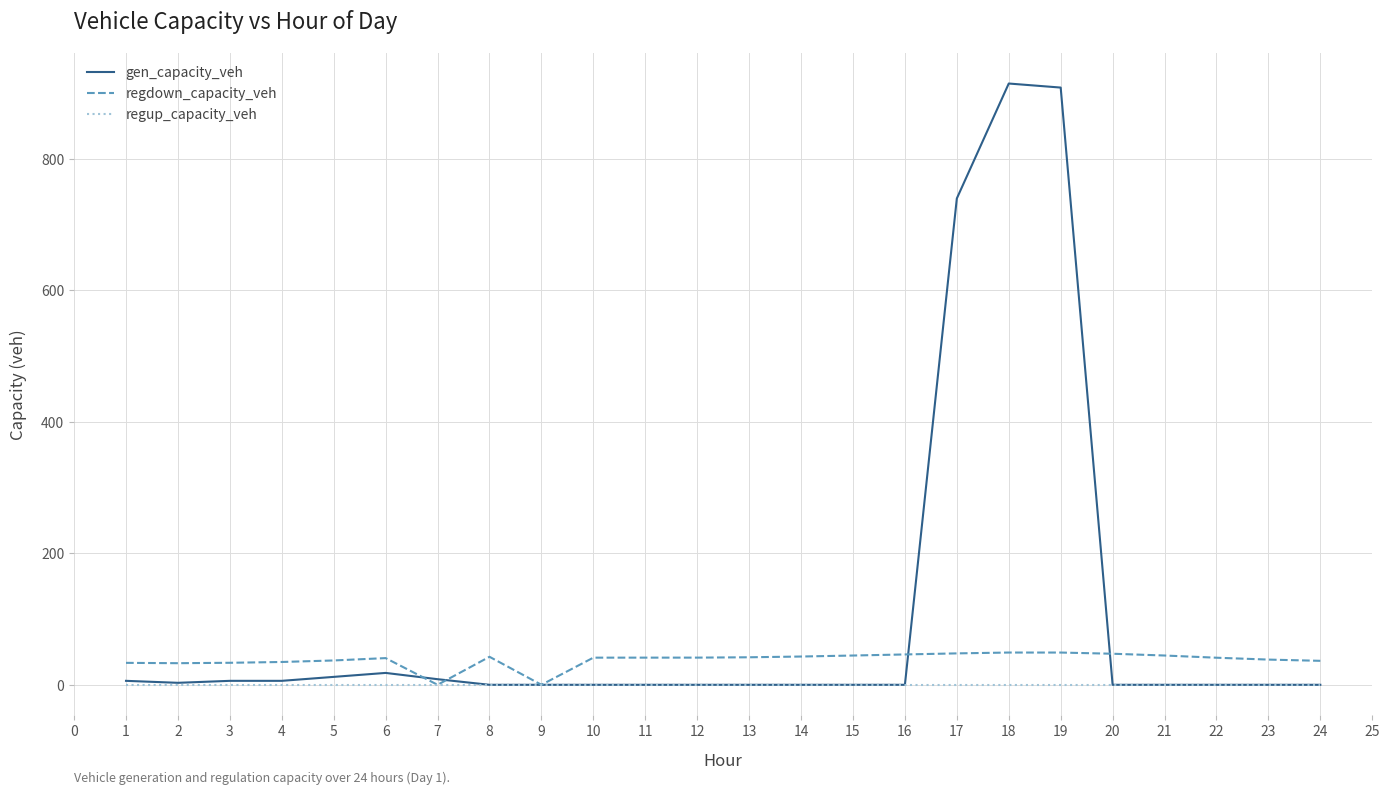

The value of regup_capacity_veh at 3 is 0.0. True or false?

True